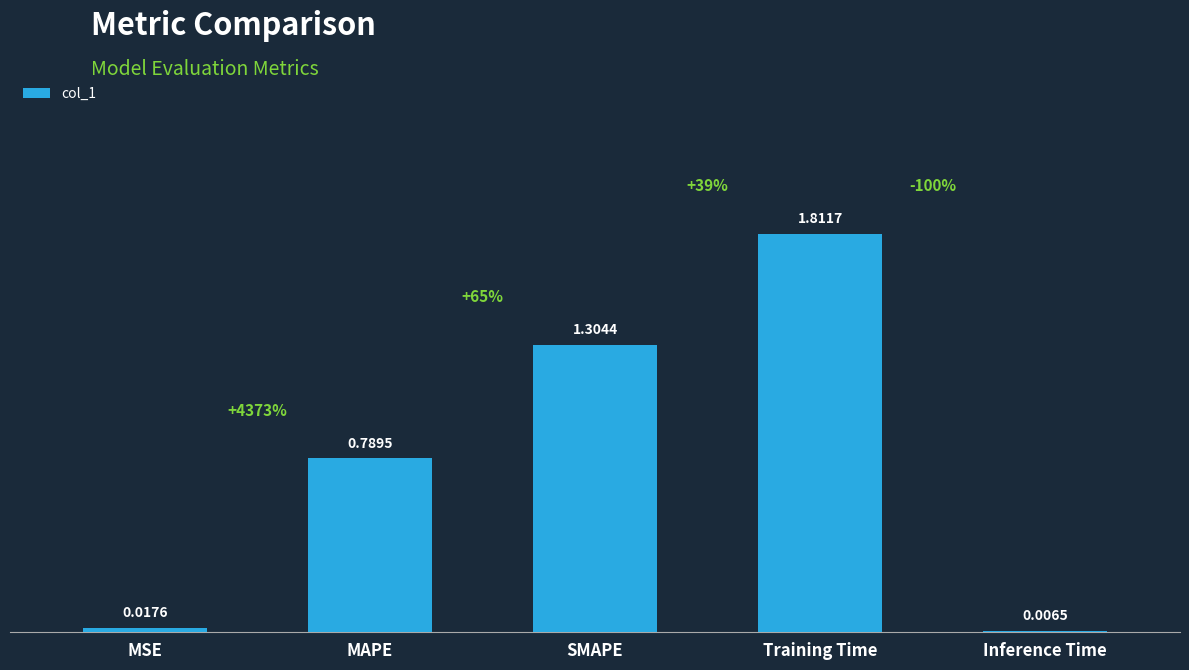

Between MSE and MAPE, which is larger?

MAPE